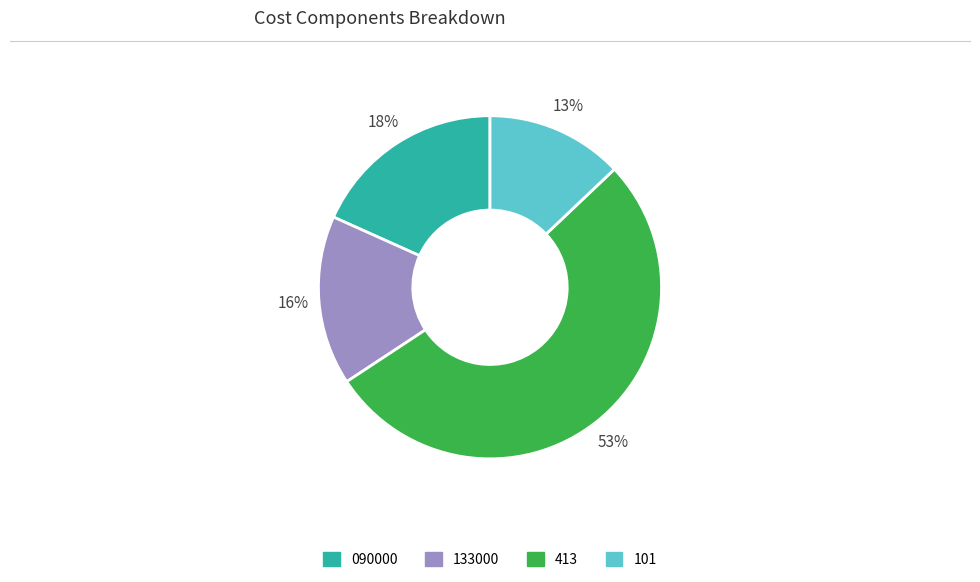

How many slices are in this pie chart?

4